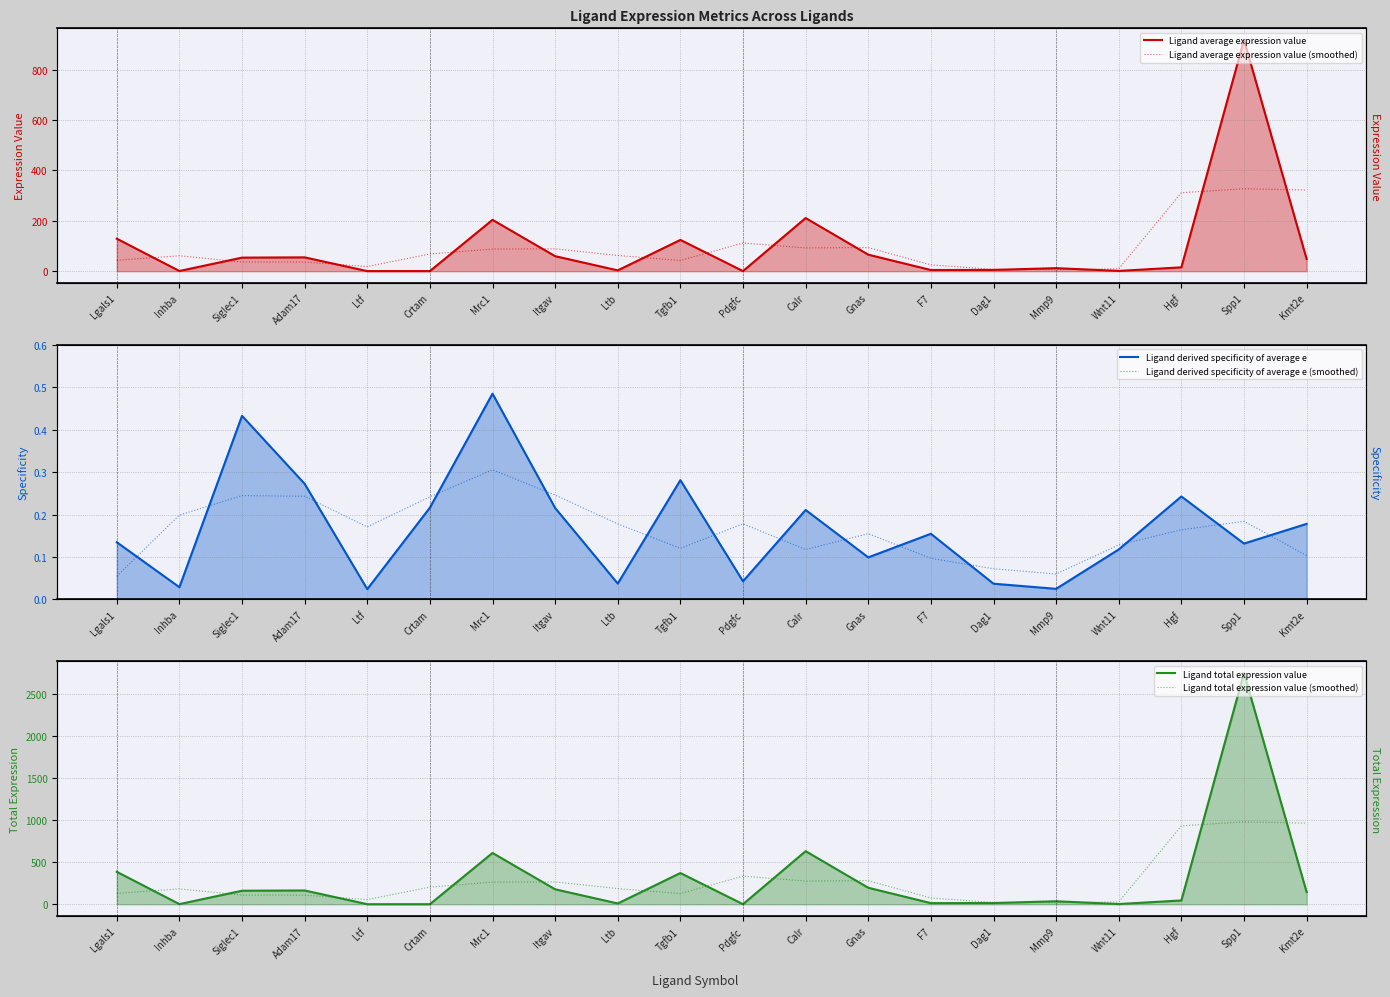

What is the average value of the Ligand average expression value (smoothed) series?

92.6